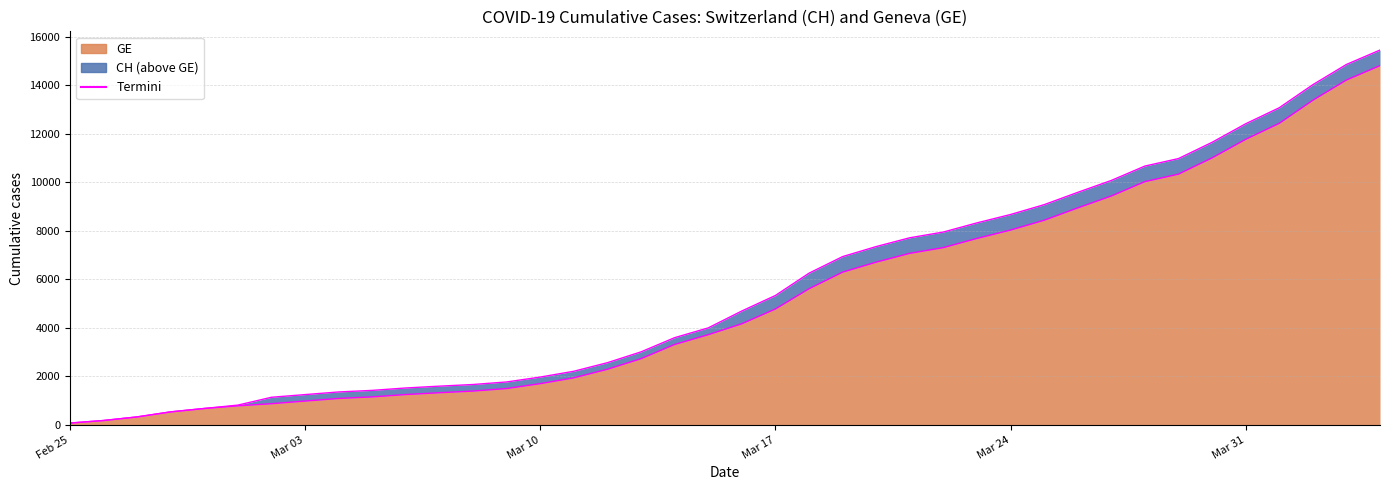

Which series has the largest total across all categories?

CH